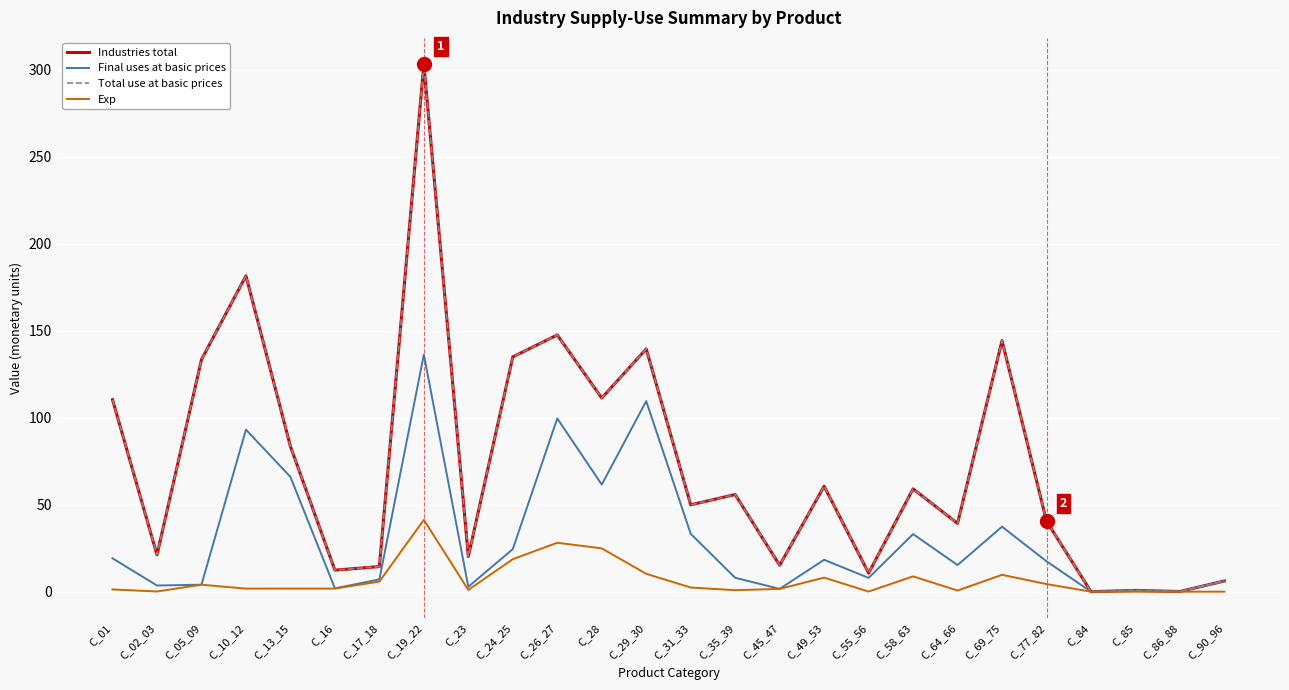

At which category is the sum across all series the highest?

C_19_22